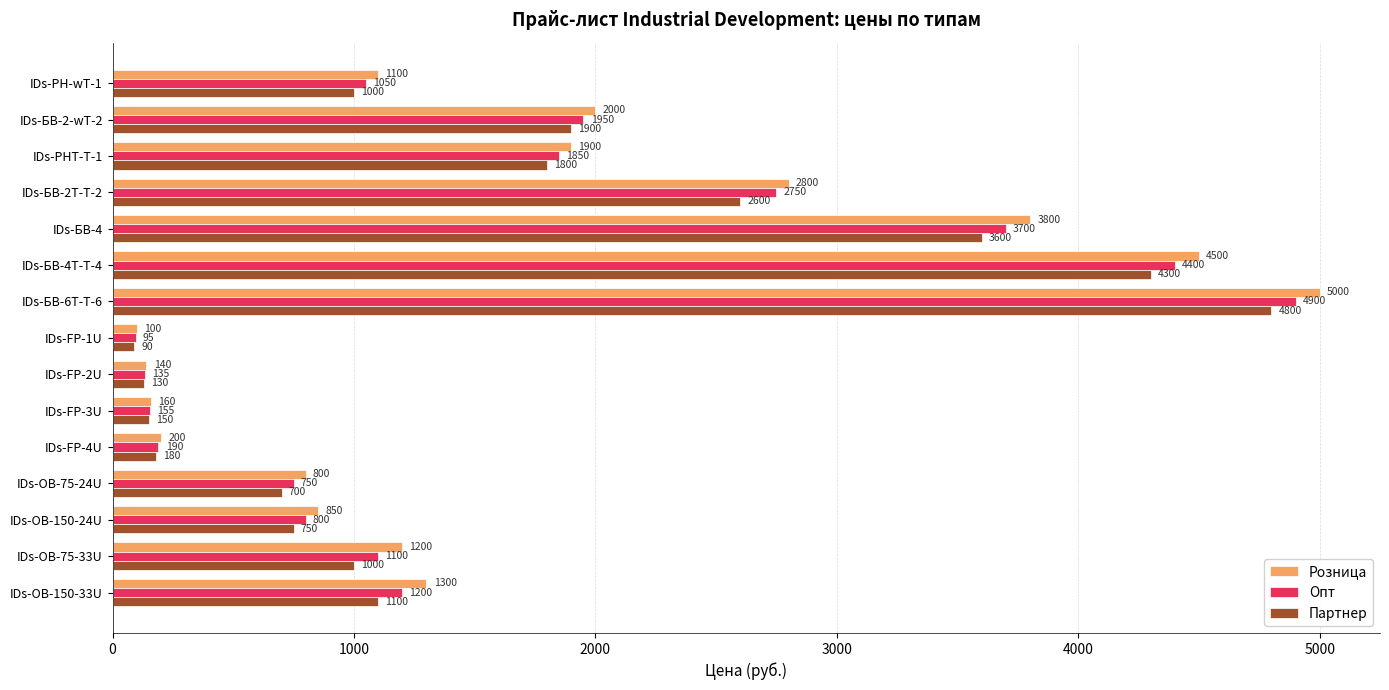

At how many categories does at least one series exceed 2932?

3